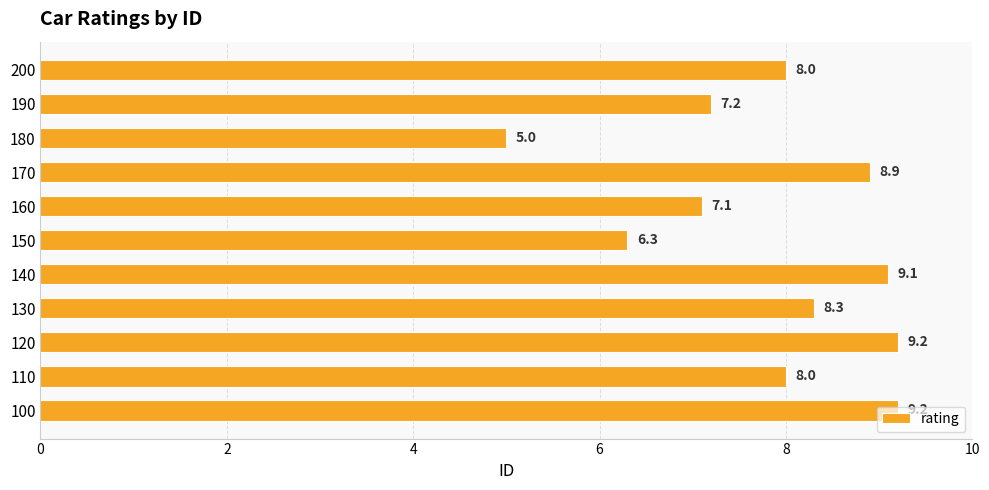

What is the smallest value displayed?

5.0